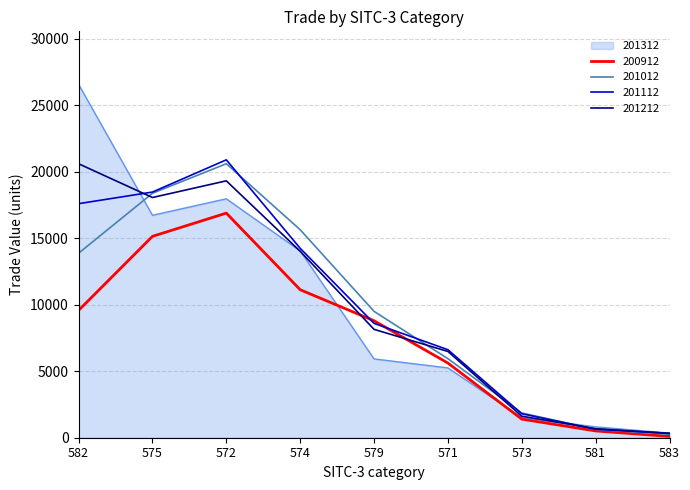

Where is 201112 nearest to the value 10608?

579